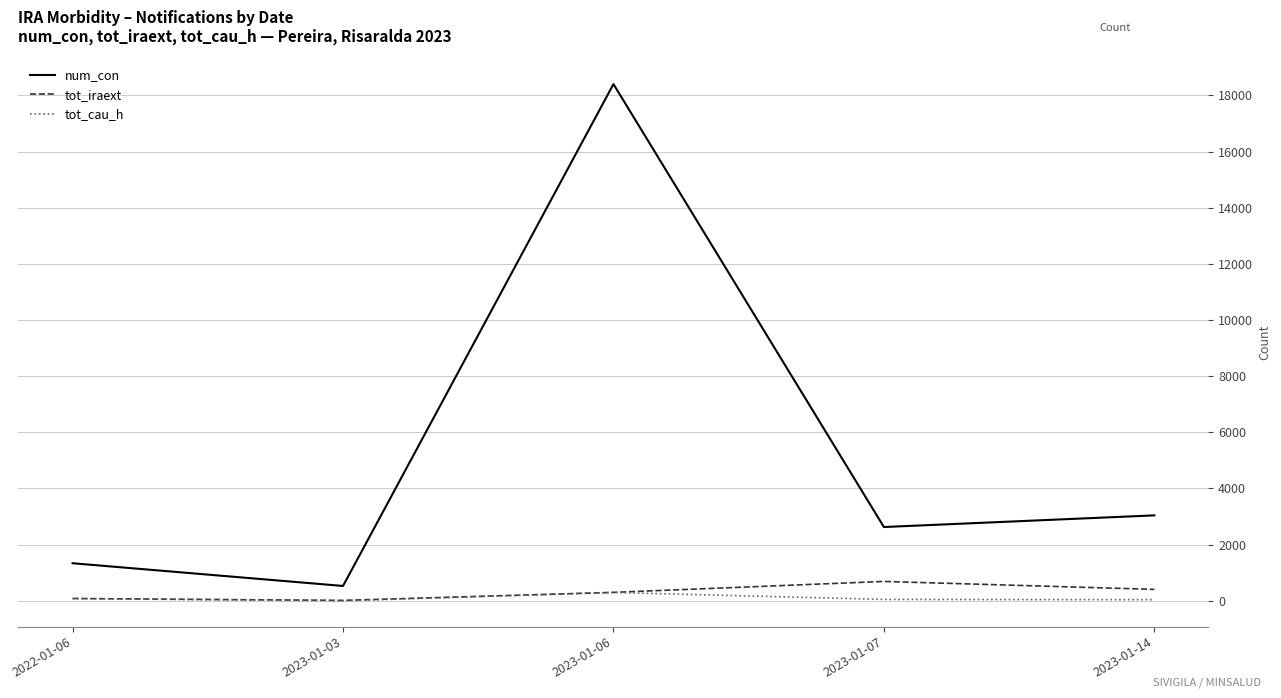

Is it true that tot_iraext equals 300 at 2023-01-06?

True